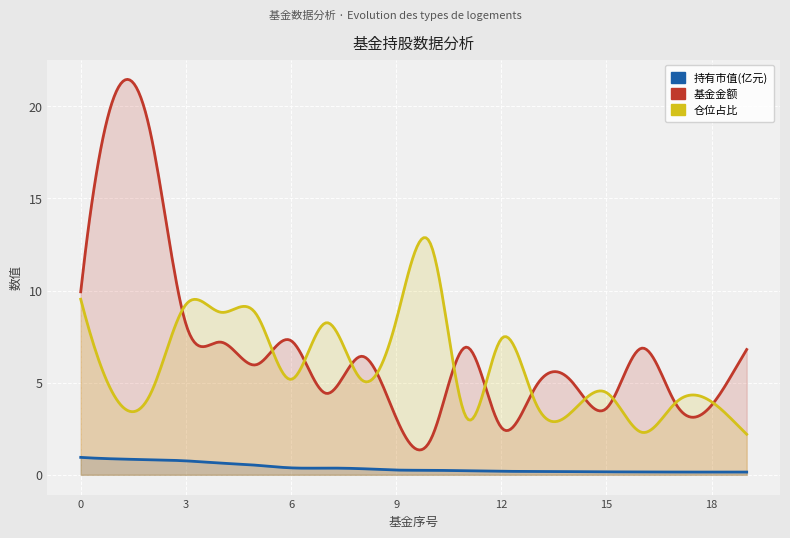

In 基金金额, how many points are lower than both neighbors (excluding endpoints)?

5